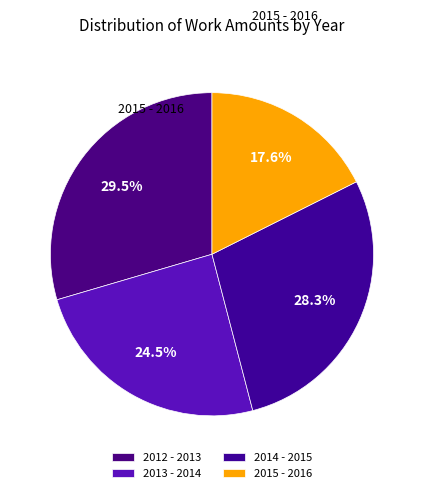

How many slices are in this pie chart?

4